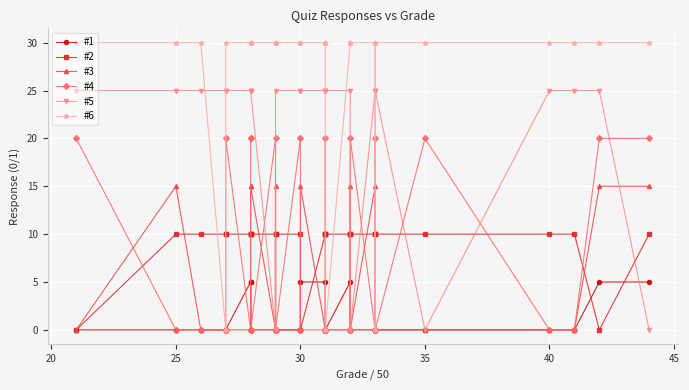

True or false: #6 and #3 intersect in this chart.

False